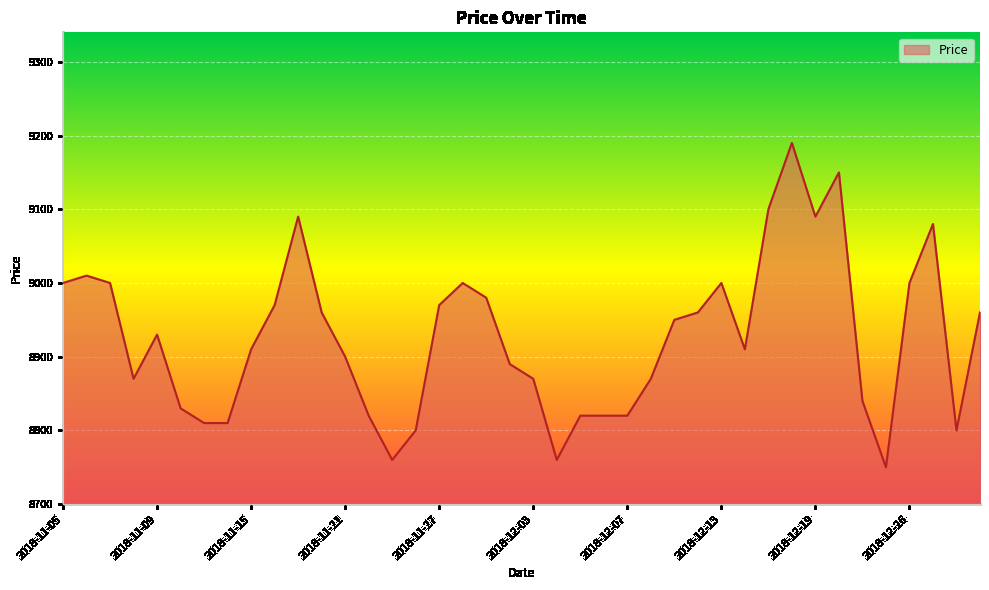

How many categories are shown in the chart?

40